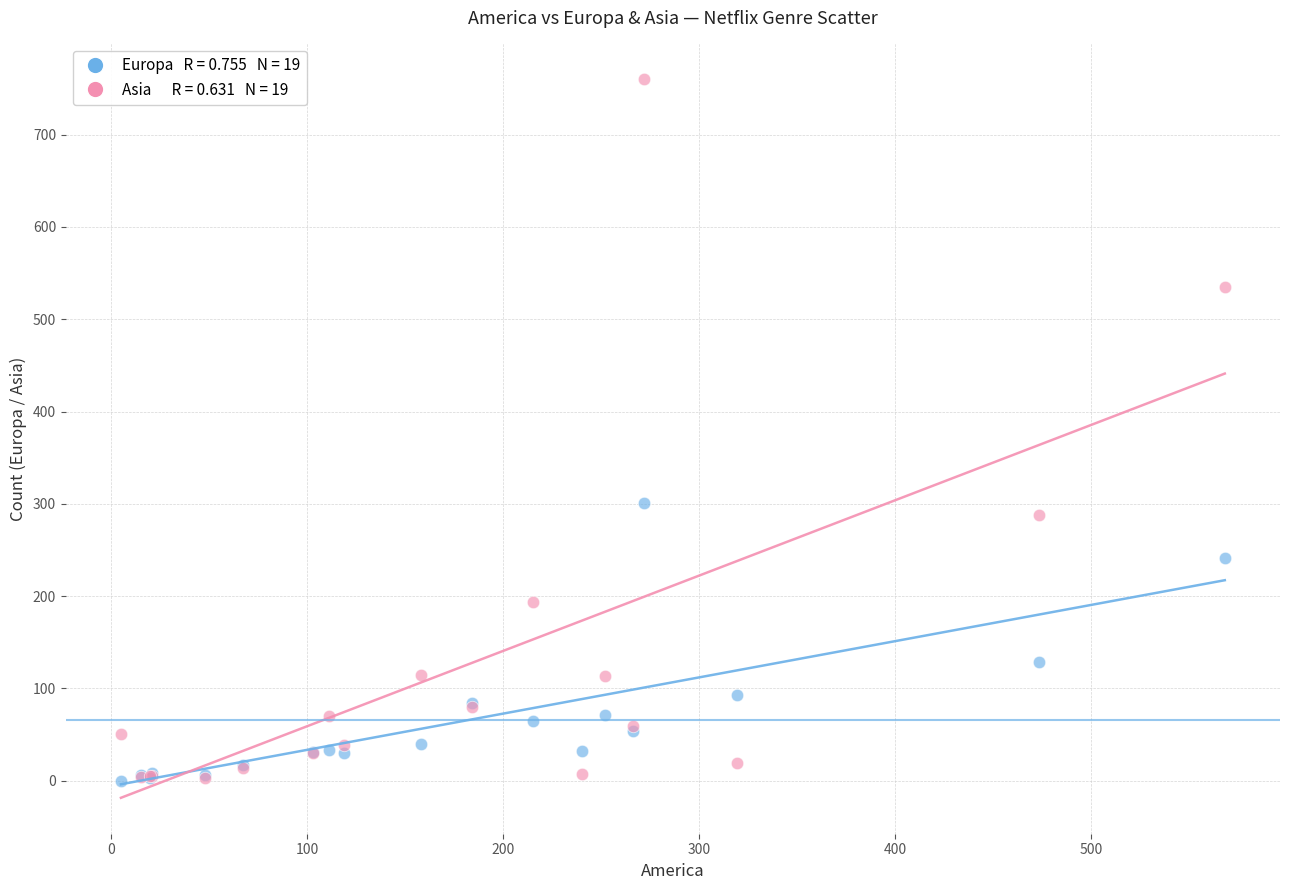

Across all series, what Y value is closest to 380?

301